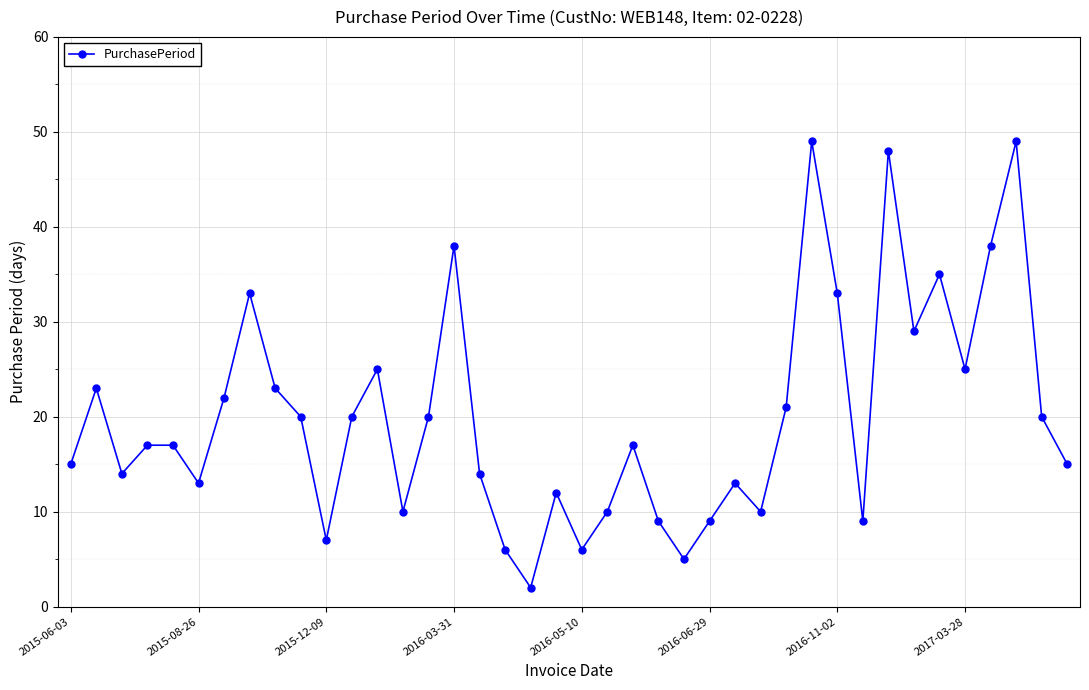

What is the greatest value displayed?

49